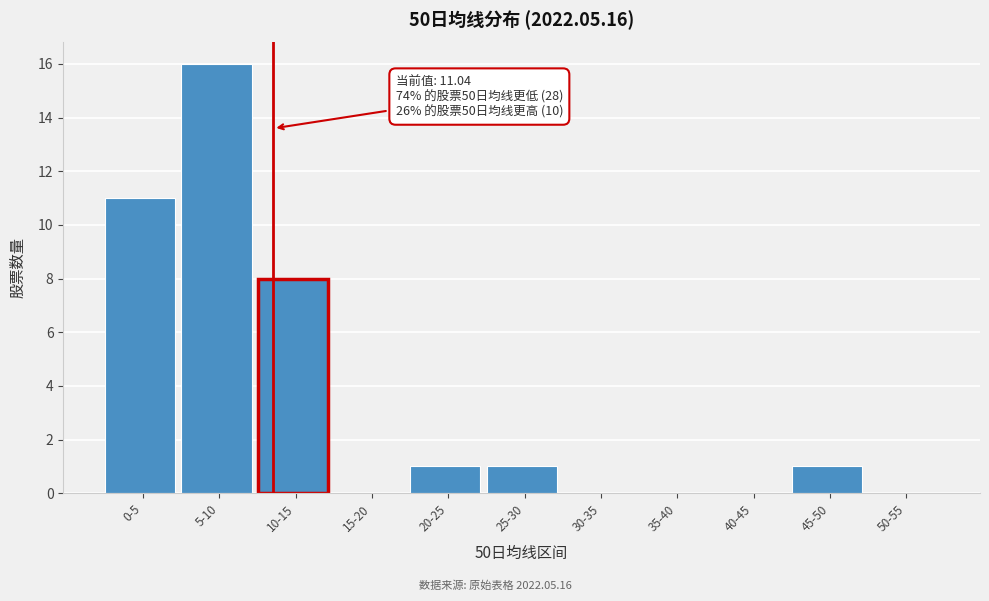

Reading right to left, transcribe all the data shown in this chart.

50-55=0	45-50=1	40-45=0	35-40=0	30-35=0	25-30=1	20-25=1	15-20=0	10-15=8	5-10=16	0-5=11